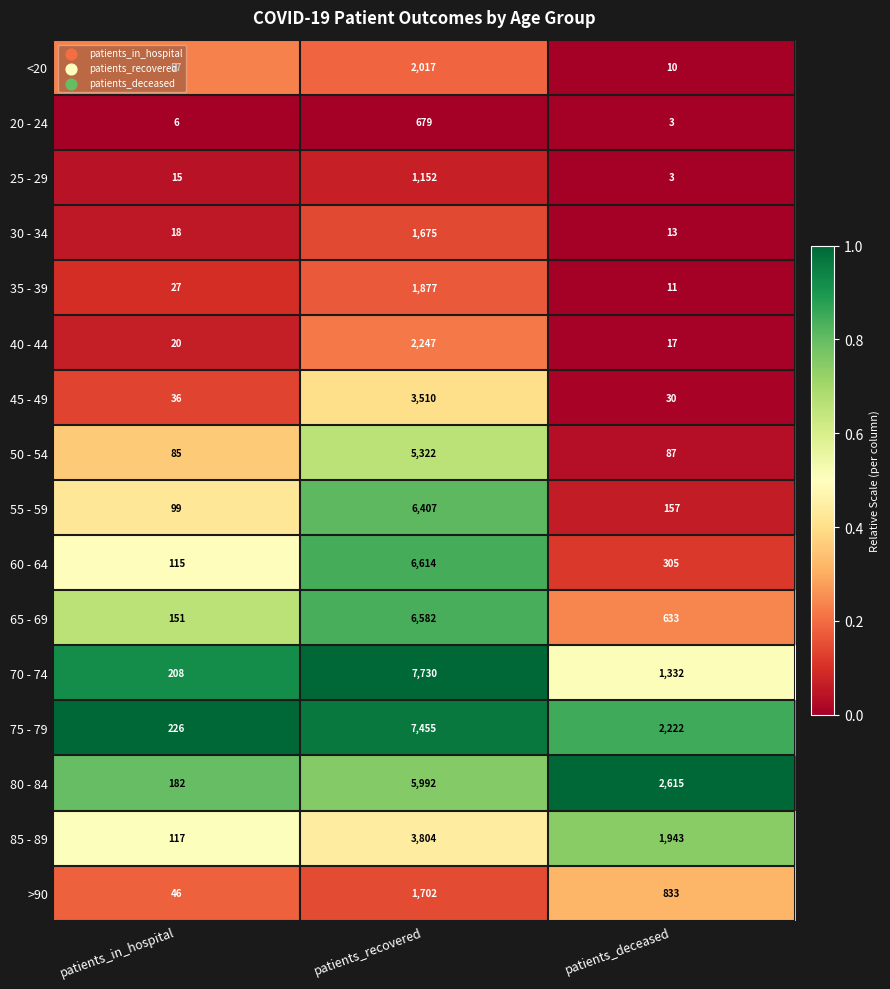

Rank the series by their maximum value, from lowest to highest.

20 - 24, 25 - 29, 30 - 34, >90, 35 - 39, <20, 40 - 44, 45 - 49, 85 - 89, 50 - 54, 80 - 84, 55 - 59, 65 - 69, 60 - 64, 75 - 79, 70 - 74